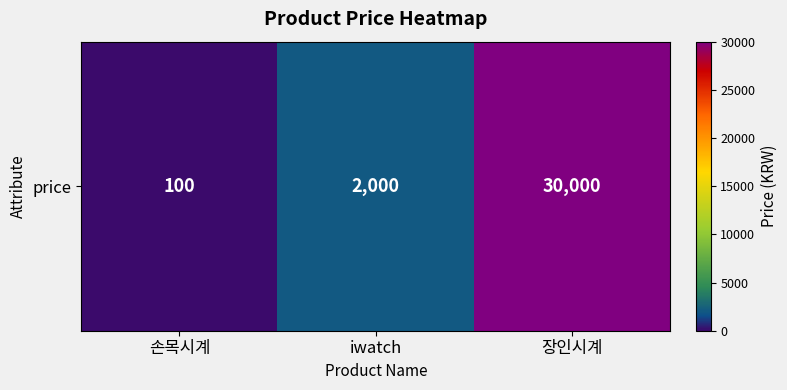

What is the average value?

10700